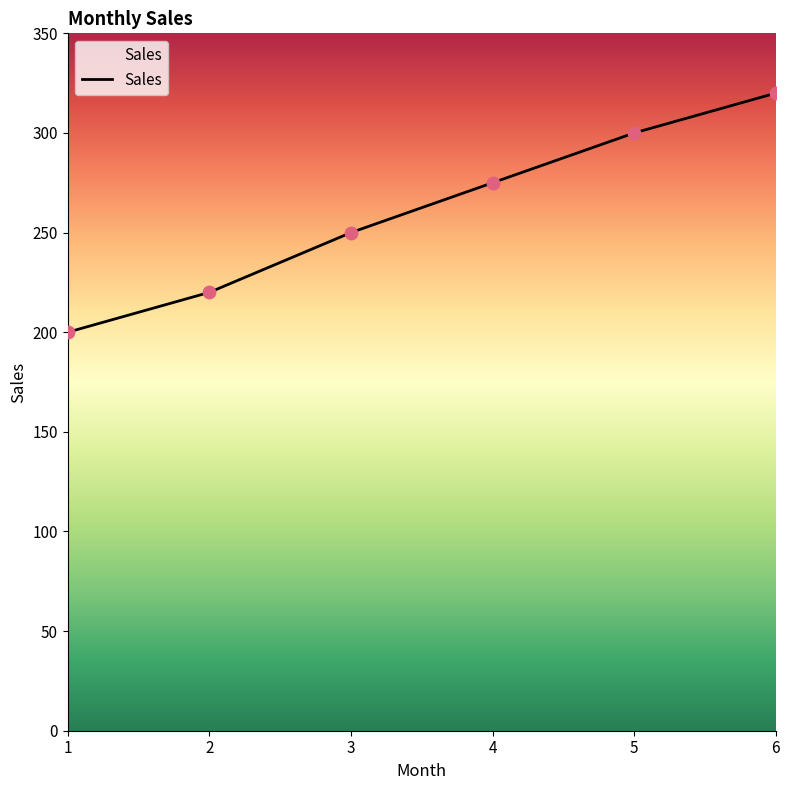

Approximately how many times larger is the value at 5 compared to 2?

1.4